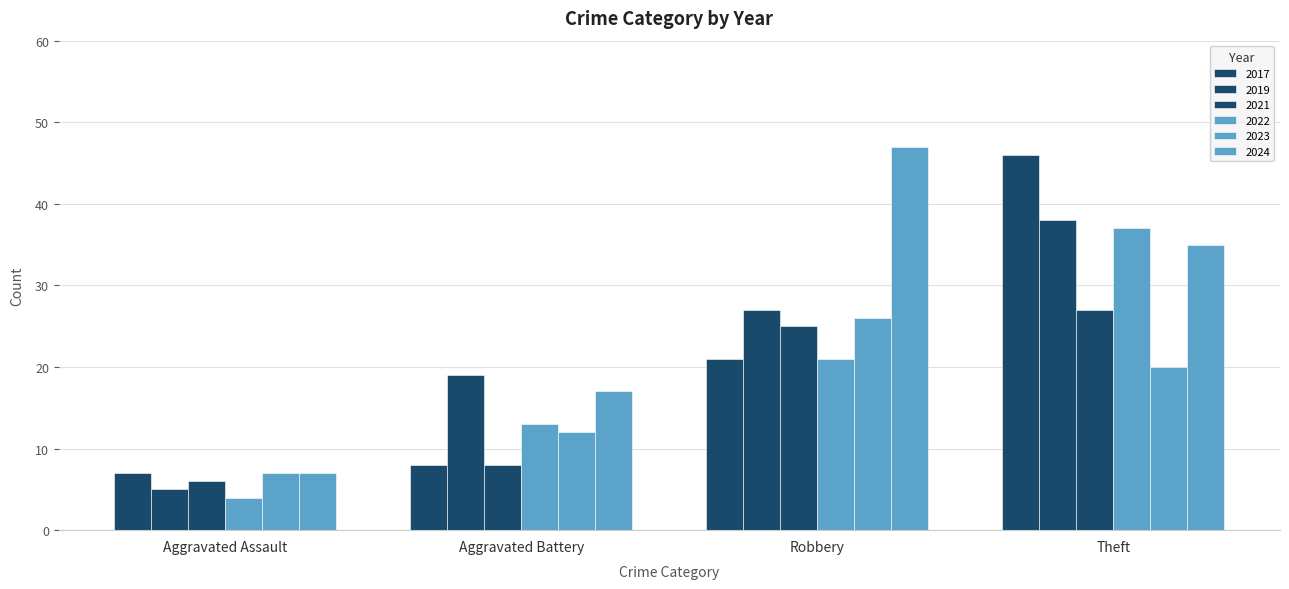

How many groups of bars are there?

4